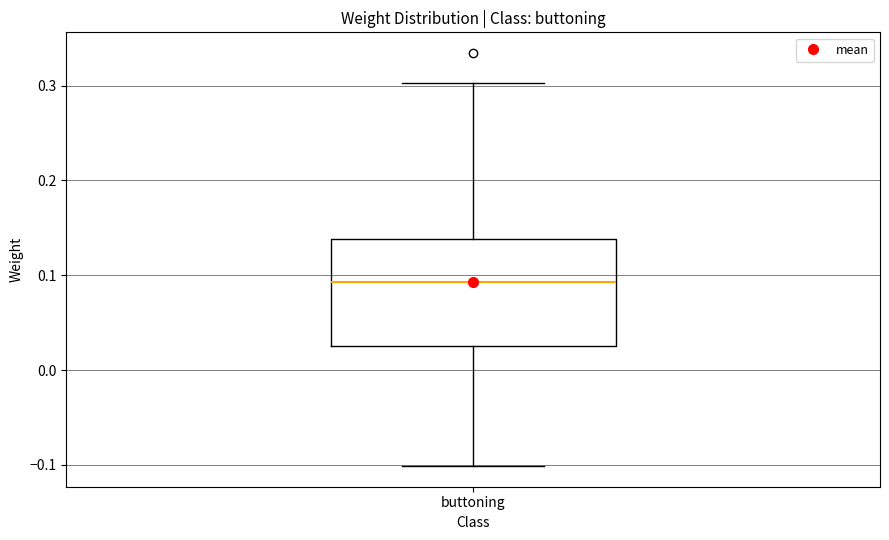

Read this box plot against the y-axis: the position of the median line, the range covered by the box, and the ends of both whiskers. The values are not printed on the chart, so give them approximately, as read against the axis.

median 0.09, box 0.03 to 0.14, whiskers -0.10 to 0.30